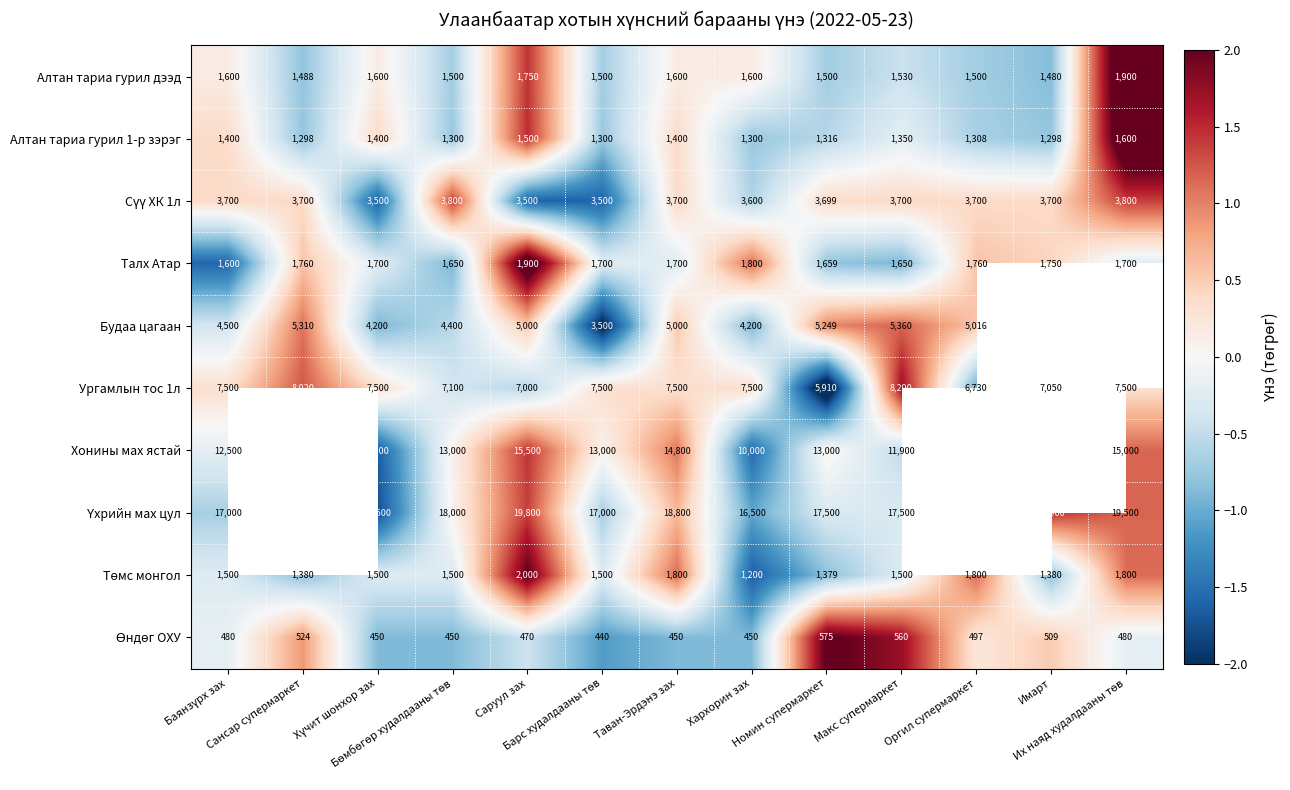

Is the value of Үхрийн мах цул at Оргил супермаркет greater than the value of Ургамлын тос 1л at Баянзүрх зах?

No